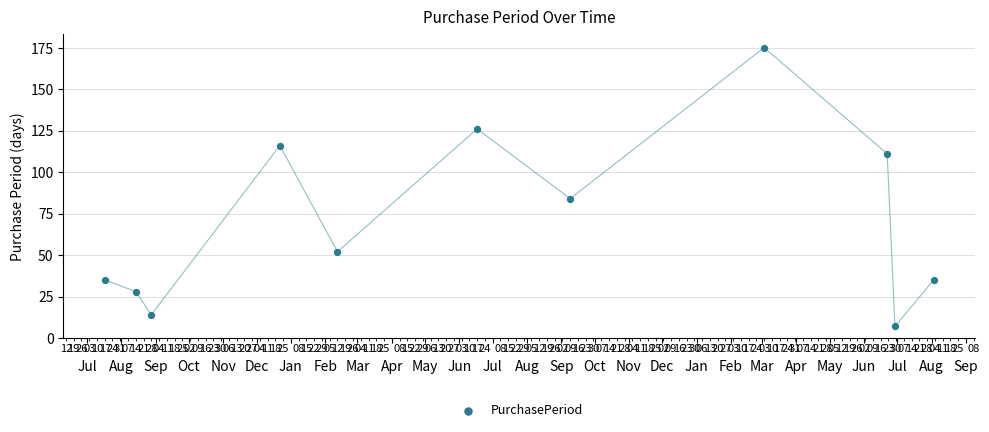

What Y value in the scatter plot is closest to 91?

84